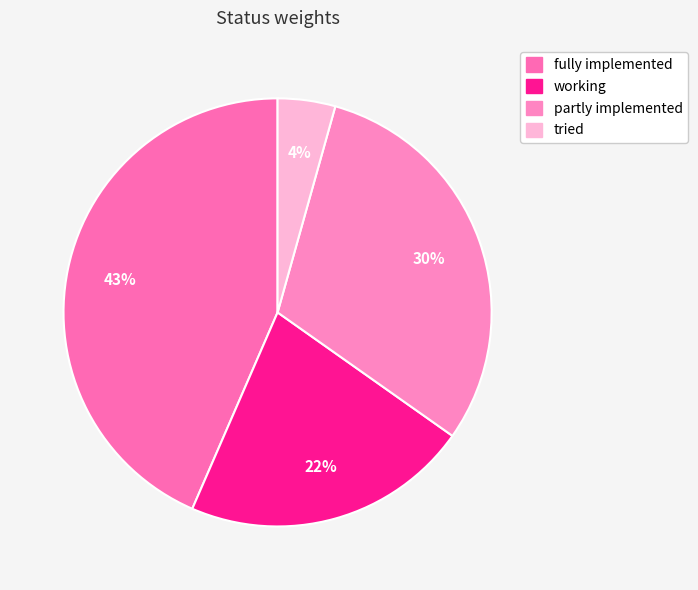

Count the number of slices in the pie.

4